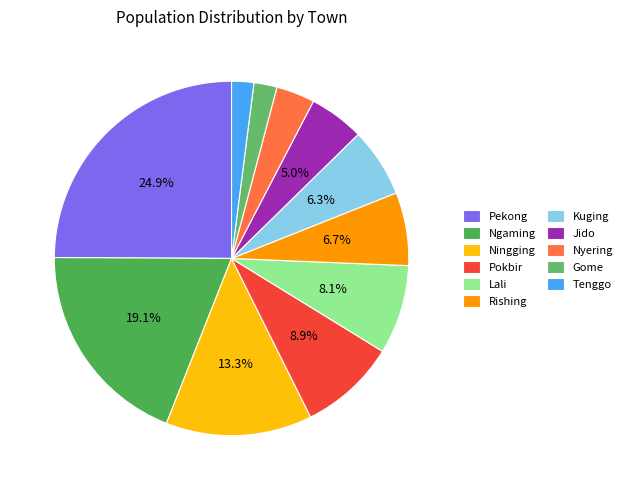

True or false: Ningging accounts for 22% of the total.

False